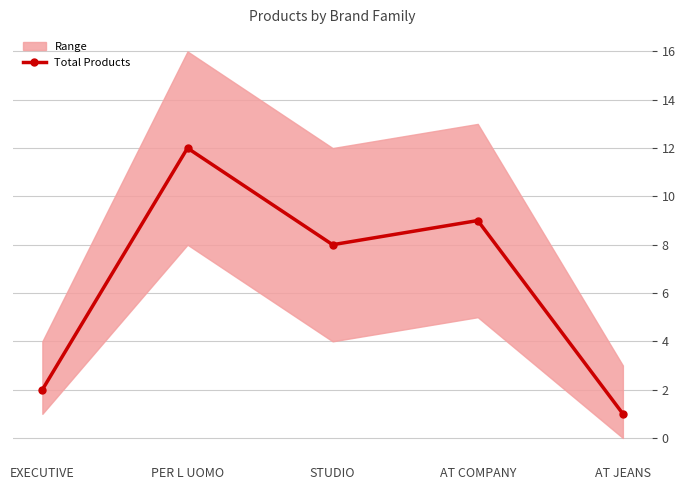

How many points are lower than both their immediate neighbors (excluding endpoints)?

1